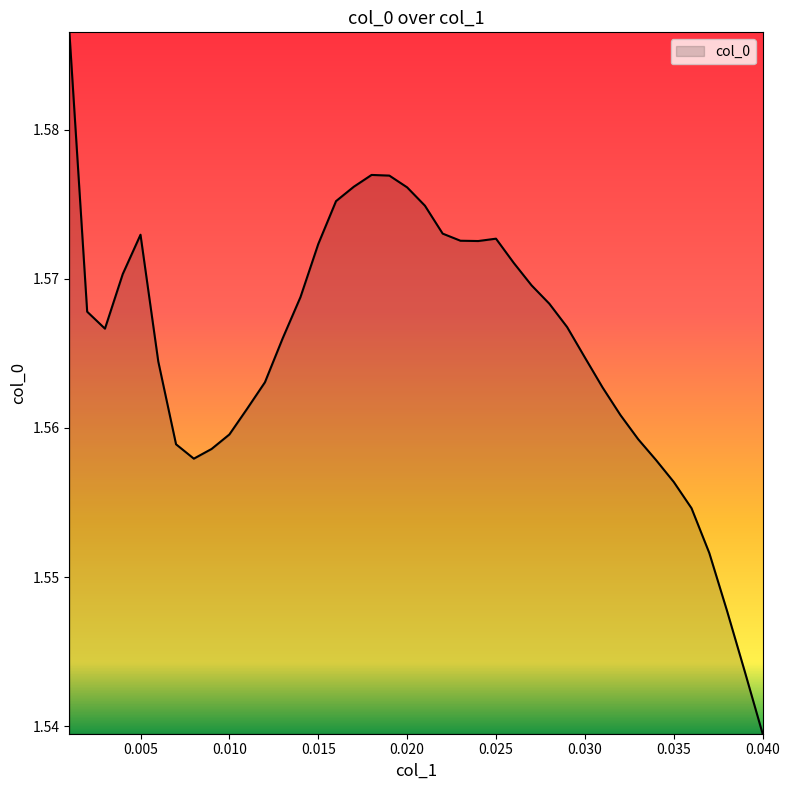

Does the chart display data point markers on the line(s)?

No